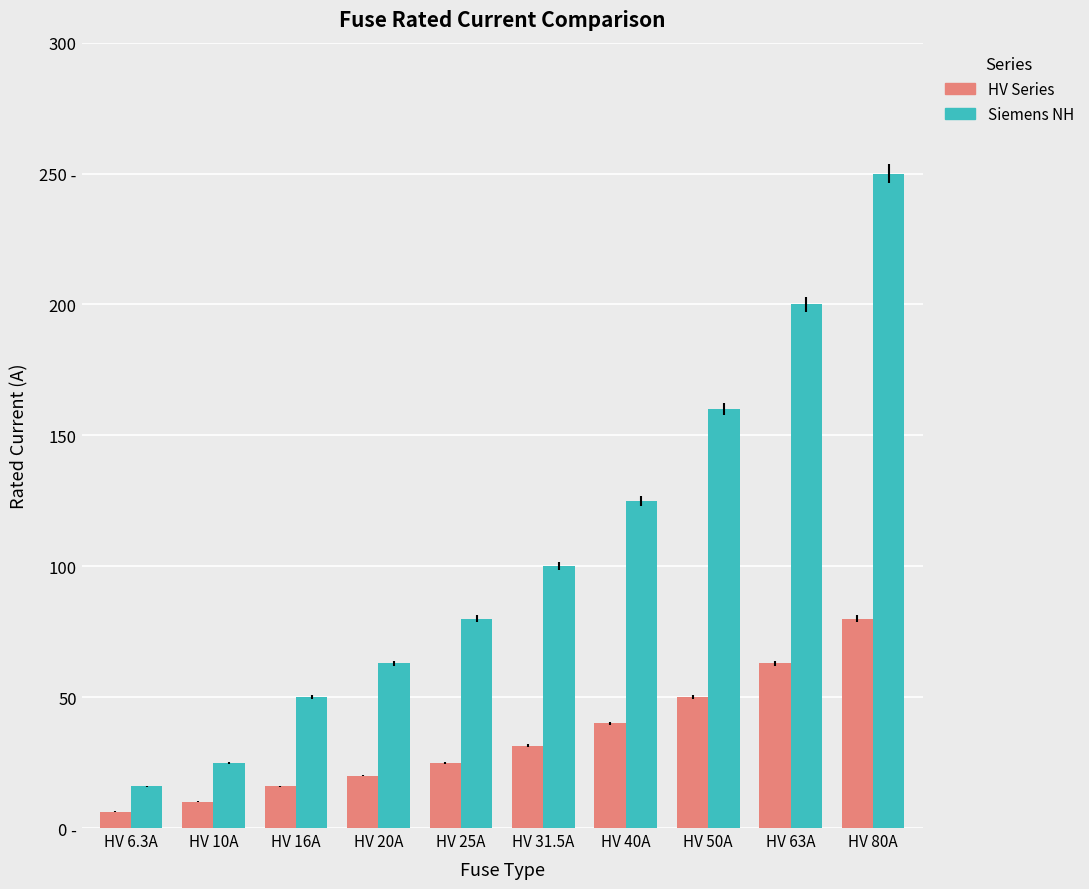

At which category is the sum across all series the highest?

HV 80A